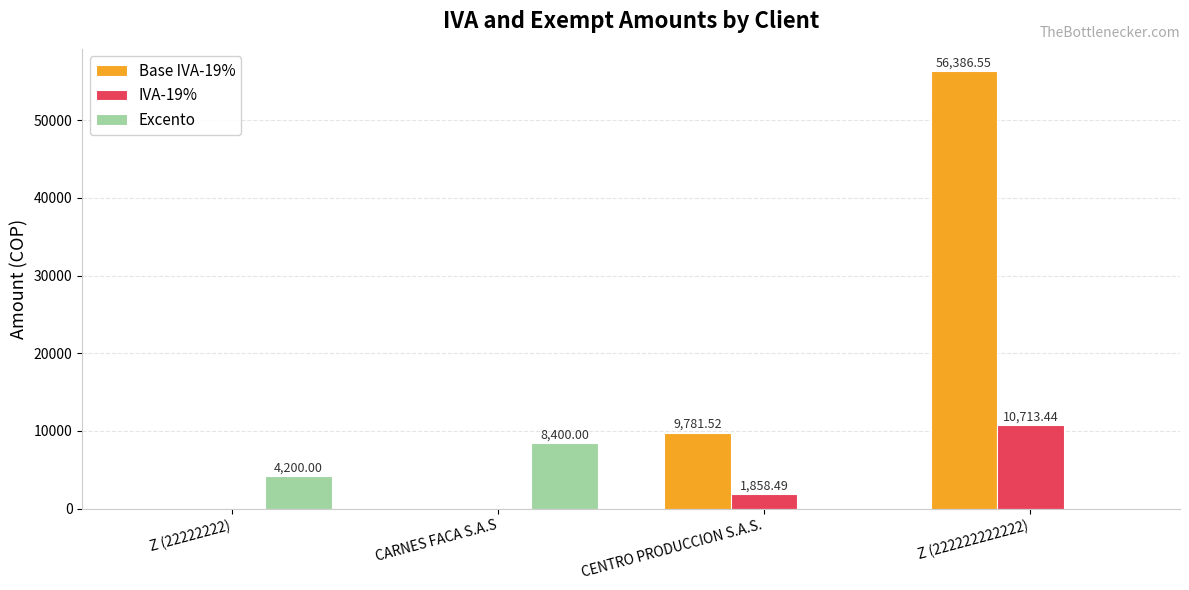

How many values in the IVA-19% series exceed 1858?

2